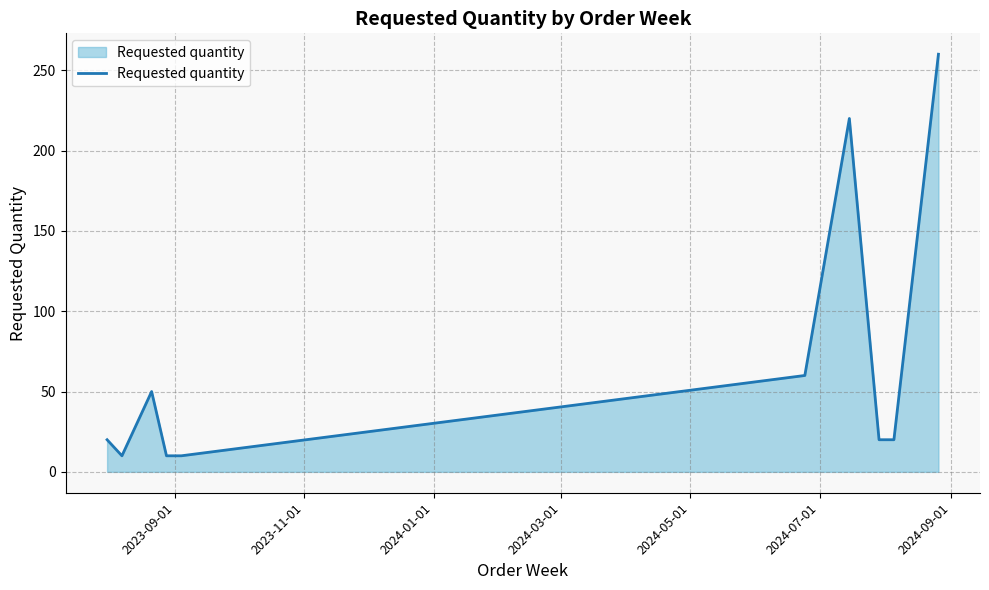

What is the greatest value displayed?

260